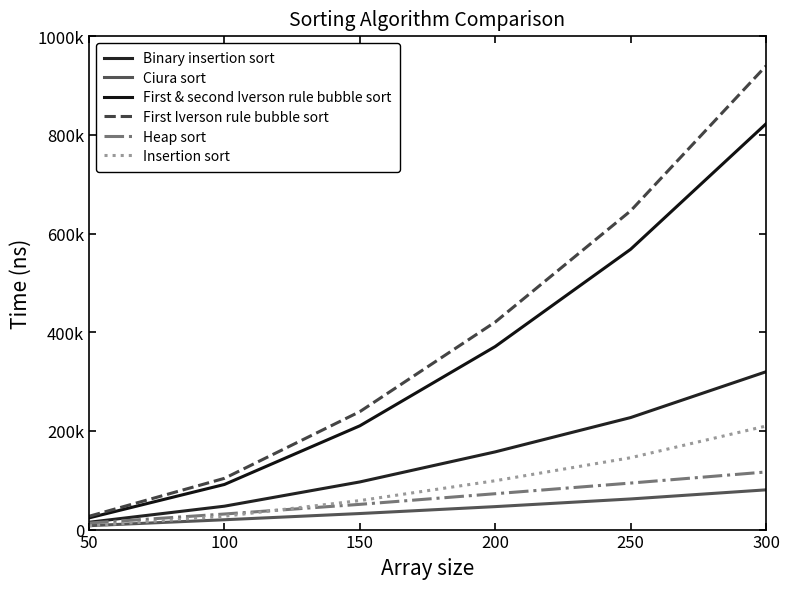

Which series has the largest total across all categories?

First Iverson rule bubble sort